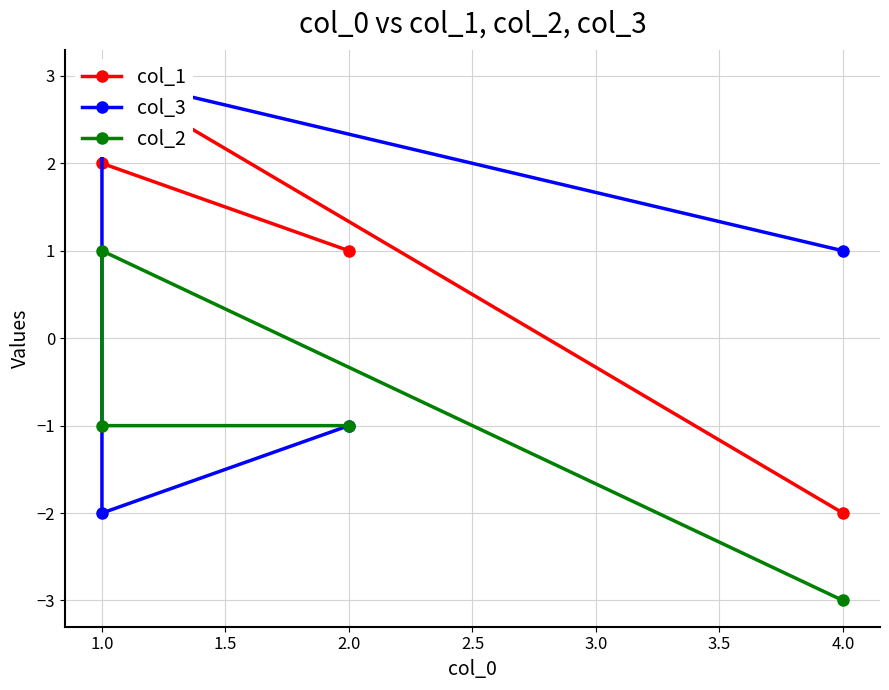

What is the total value across all series at 2.0?

-1